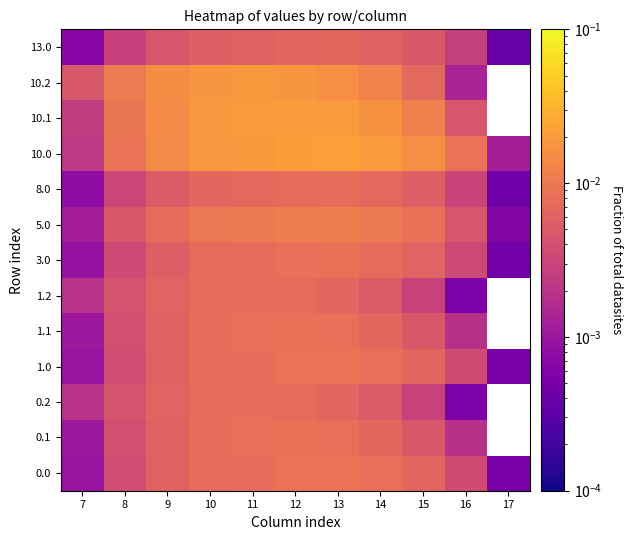

The 10.2 series shows 0.0 at 8. True or false?

False